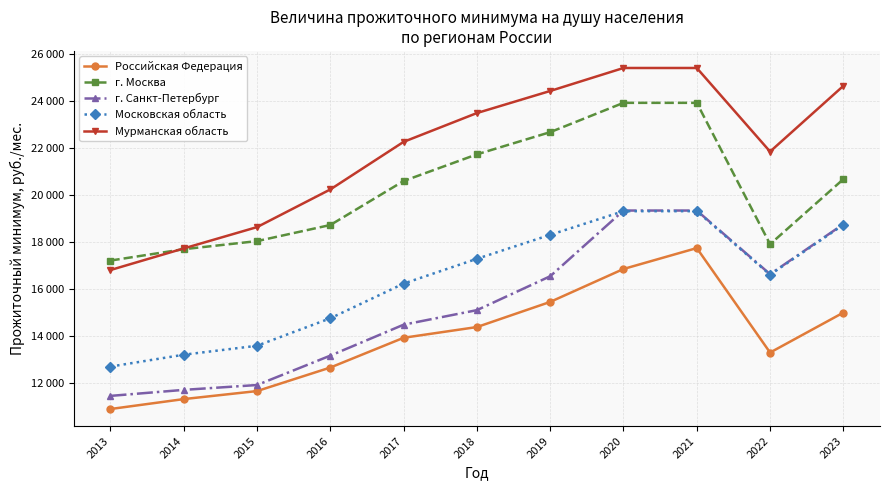

Does the chart display data point markers on the line(s)?

Yes